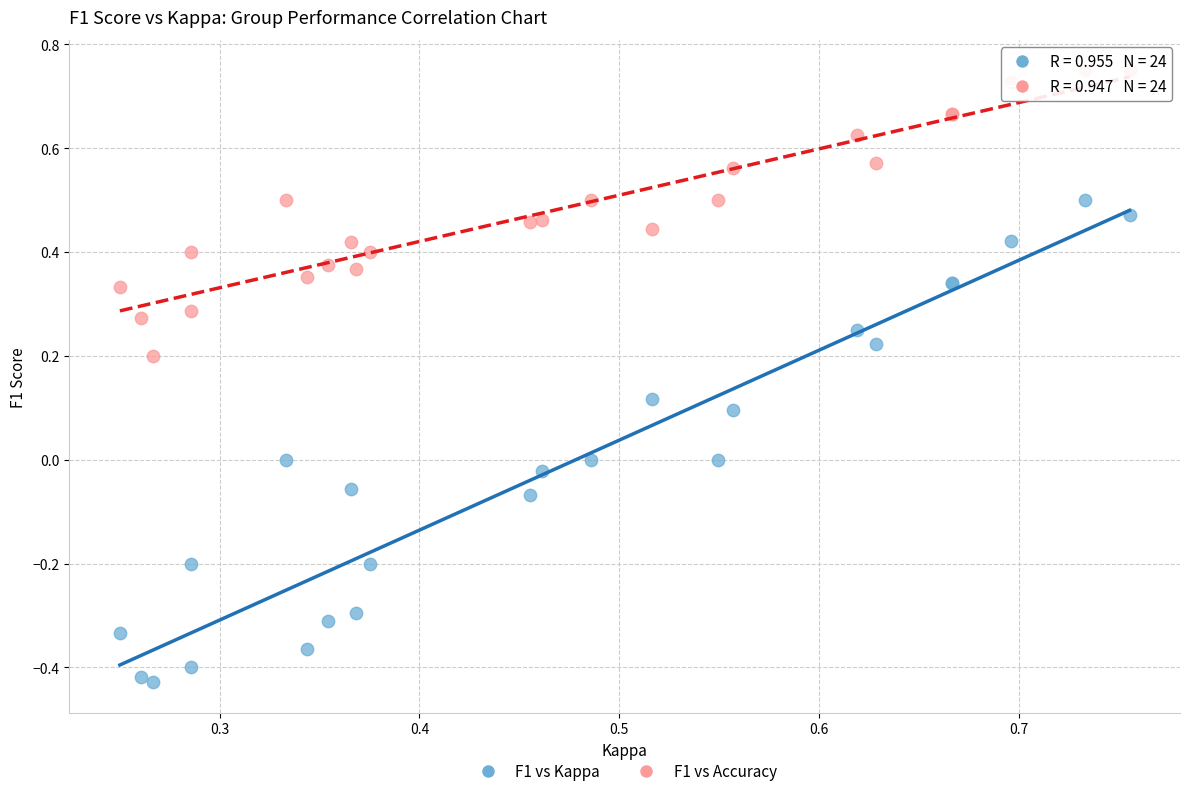

Which series contains the lowest Y value?

F1 vs Kappa